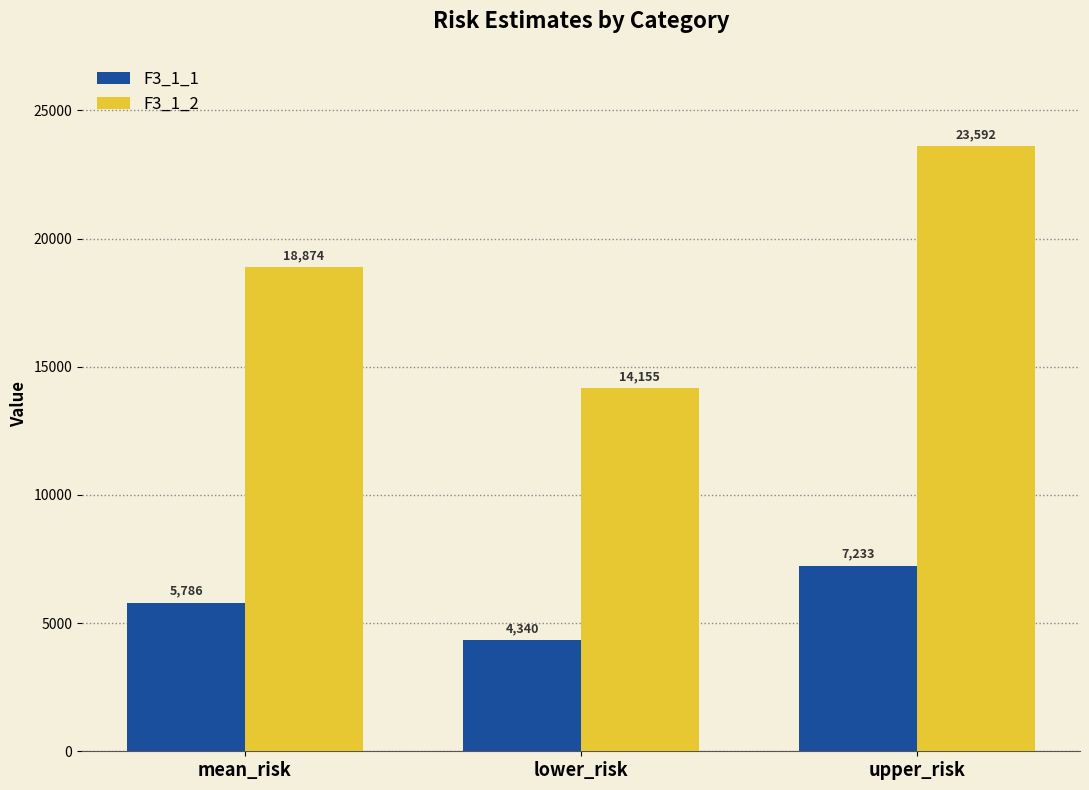

Between mean_risk and upper_risk, which series saw the biggest shift?

F3_1_2